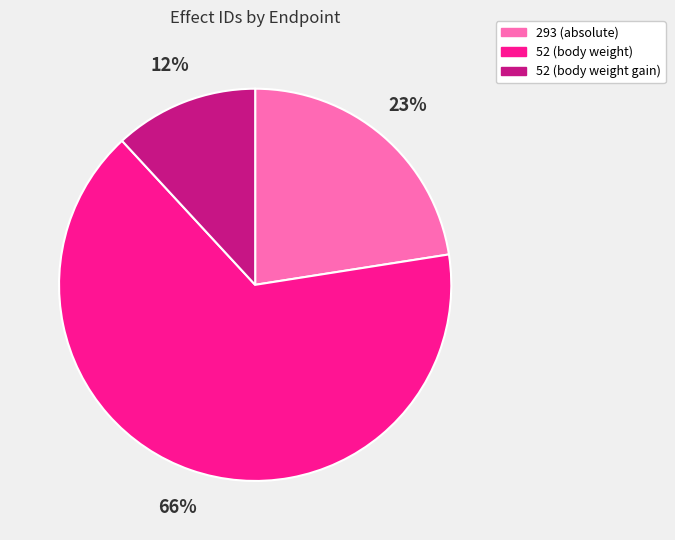

To the nearest percent, what is the average slice percentage?

33%